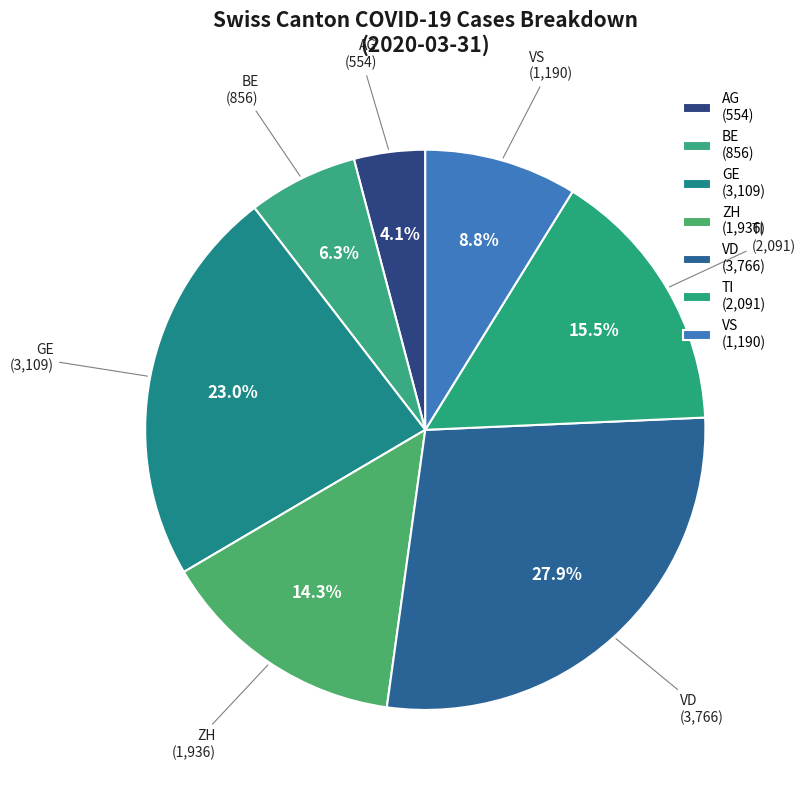

The AG slice represents 4% of the pie. True or false?

True